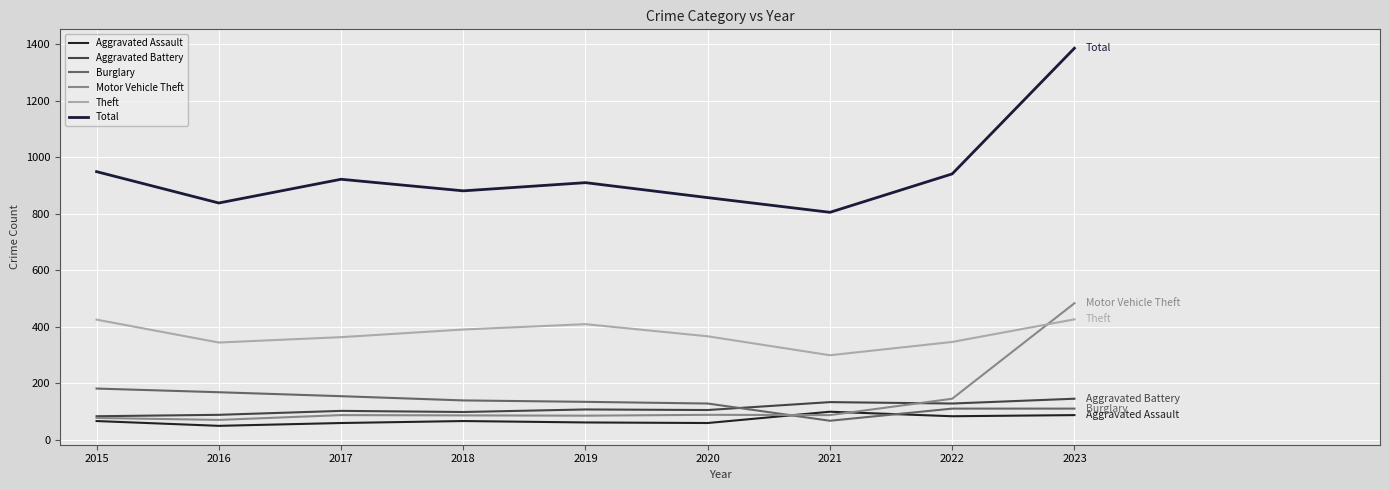

How many lines are shown in the chart?

6